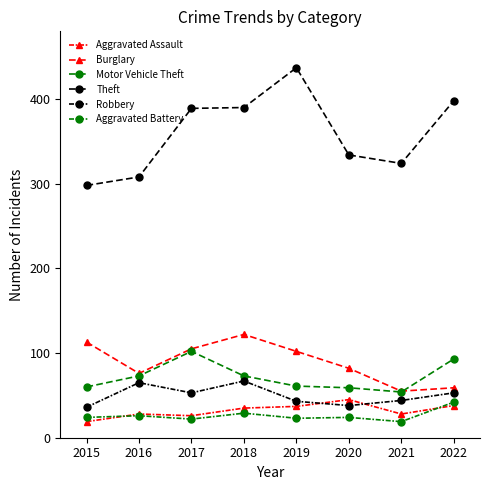

Reading left to right, what are all the values shown in this chart?

Aggravated Assault: 2015=19	2016=28	2017=26	2018=35	2019=37	2020=45	2021=28	2022=38
Burglary: 2015=113	2016=76	2017=105	2018=122	2019=102	2020=82	2021=55	2022=59
Motor Vehicle Theft: 2015=60	2016=73	2017=102	2018=73	2019=61	2020=59	2021=54	2022=93
Theft: 2015=298	2016=308	2017=389	2018=390	2019=437	2020=334	2021=324	2022=398
Robbery: 2015=36	2016=65	2017=53	2018=67	2019=43	2020=38	2021=44	2022=53
Aggravated Battery: 2015=24	2016=26	2017=22	2018=29	2019=23	2020=24	2021=19	2022=42